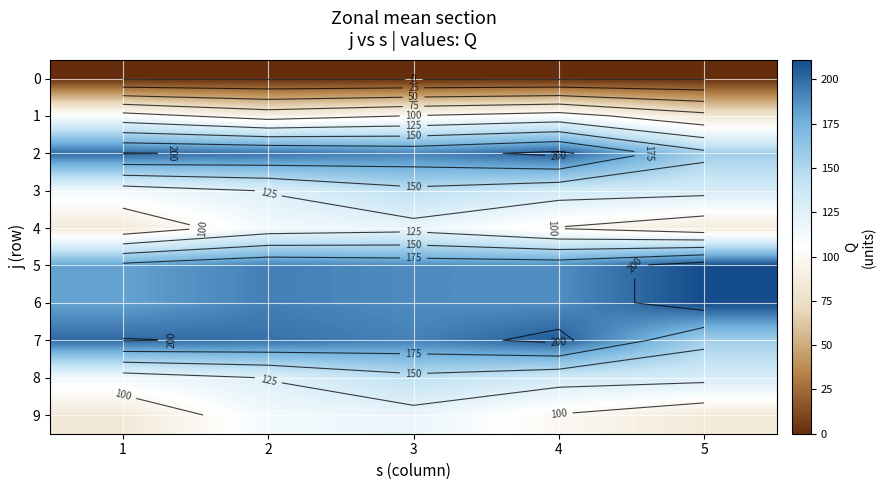

List the series in order of their peak value, highest first.

5, 6, 2, 7, 3, 8, 4, 9, 1, 0